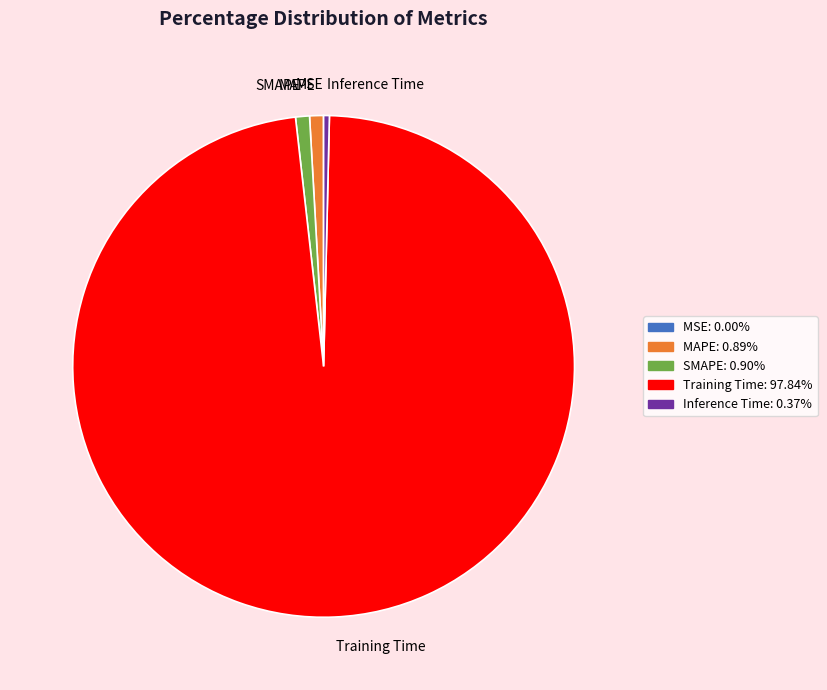

Combined, do SMAPE and Training Time account for over 50%?

Yes